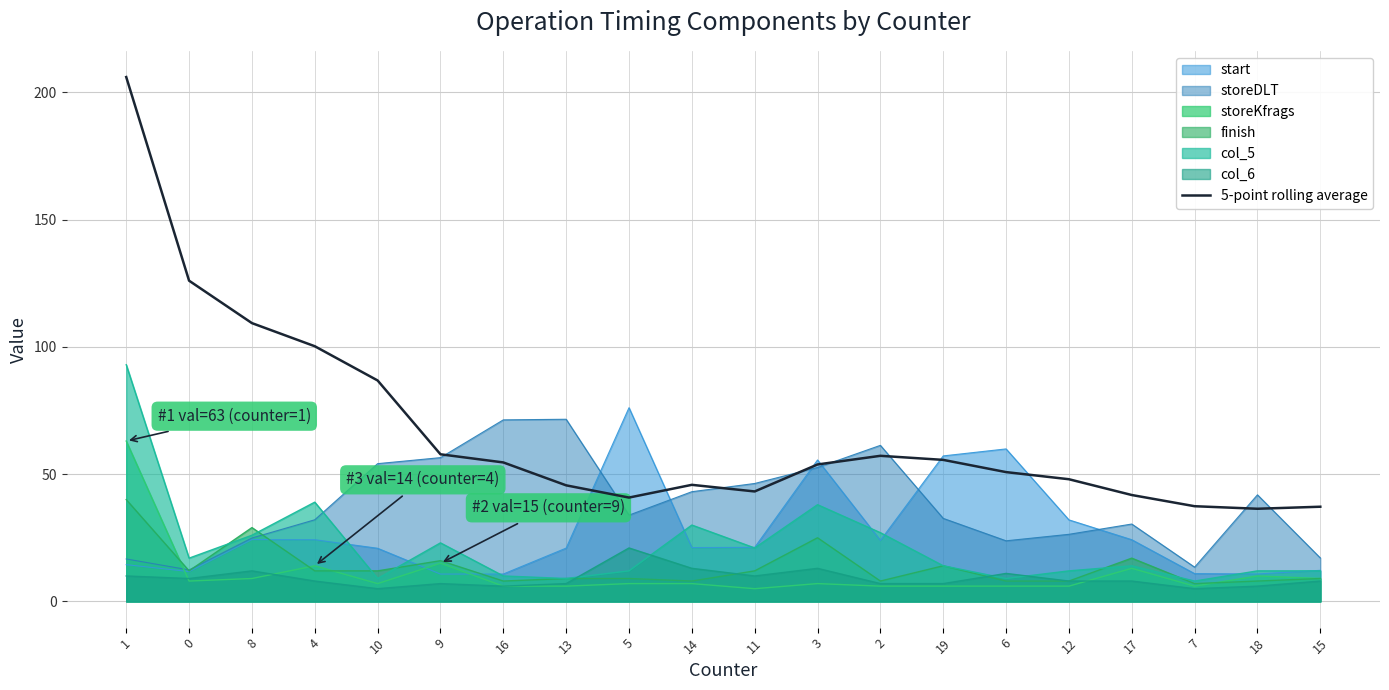

Does the chart display data point markers on the line(s)?

No